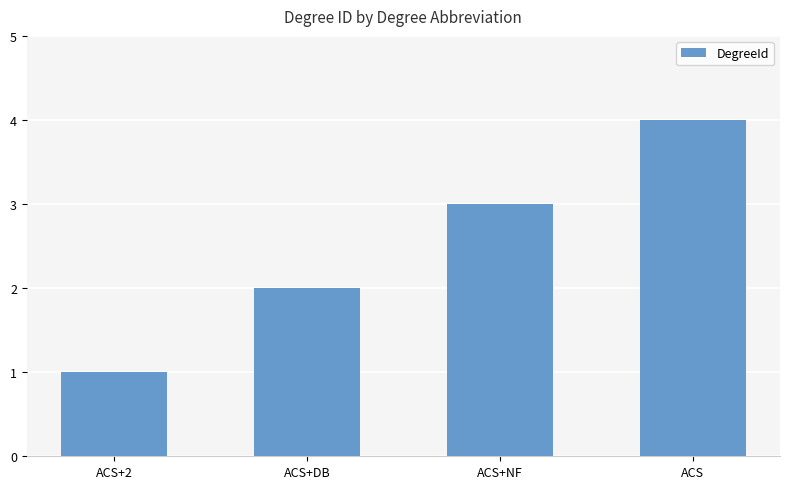

What is the change in value from ACS+2 to ACS+DB?

+1